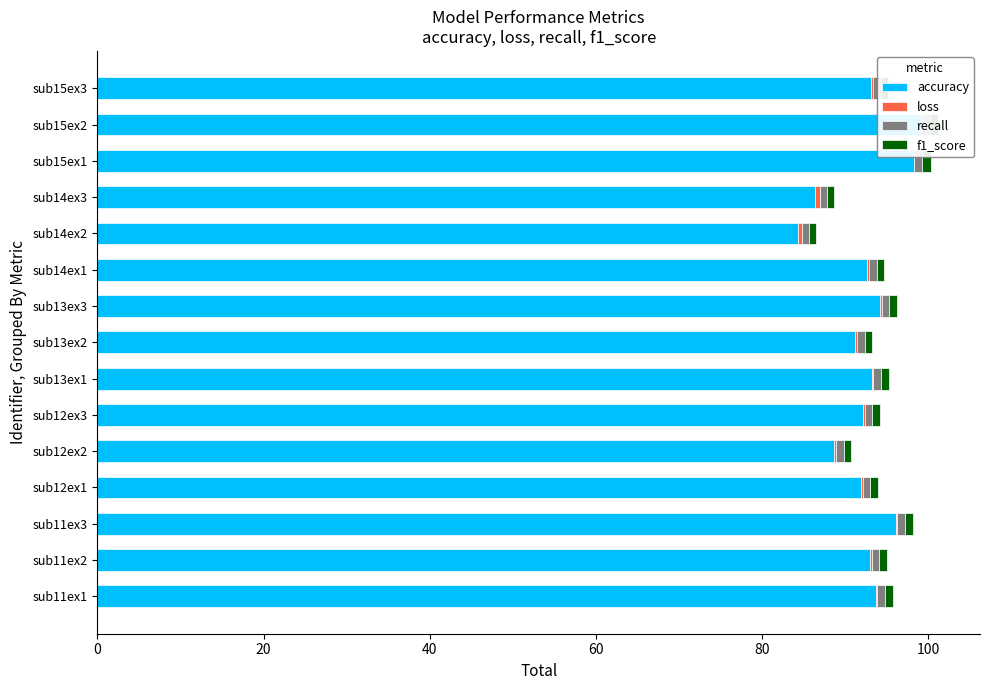

Between sub11ex1 and sub14ex3, which series saw the biggest shift?

accuracy